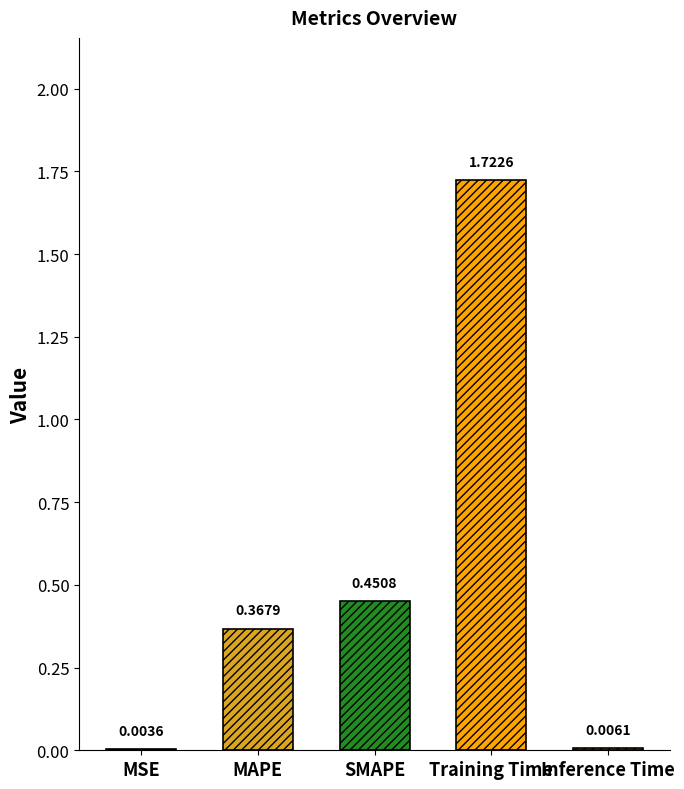

What is the sum of all values?

2.6